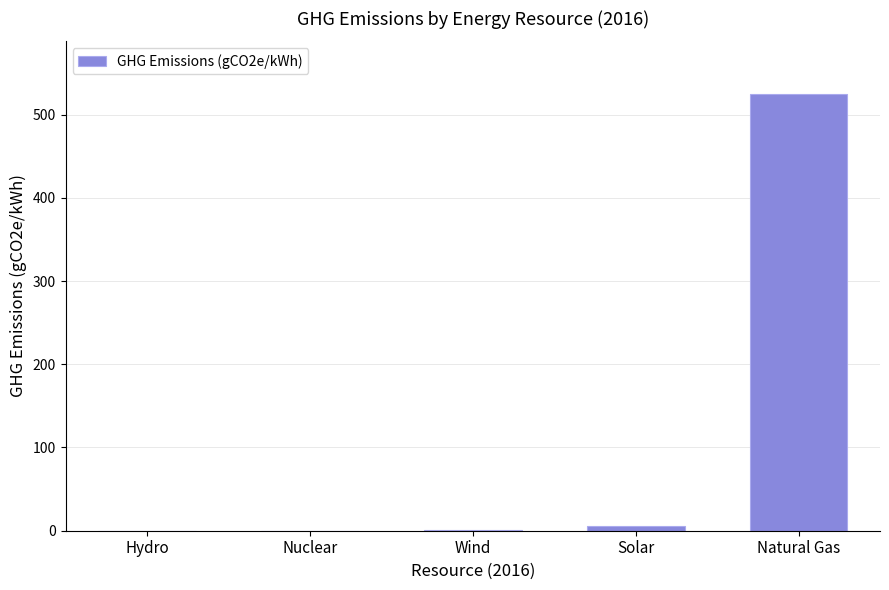

Which label corresponds to the largest value in the chart?

Natural Gas